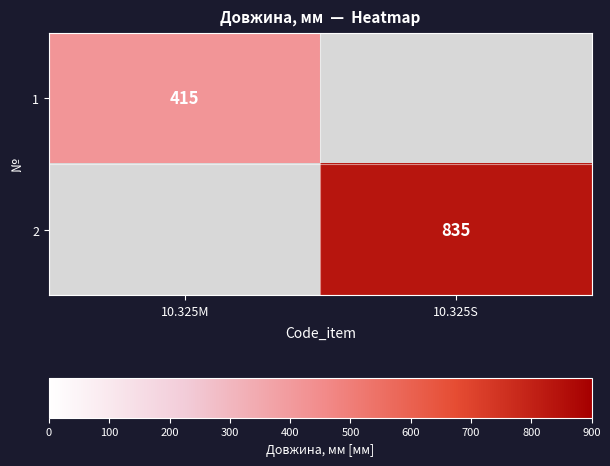

Is the value of 1 at 10.325M greater than the value of 2 at 10.325S?

No